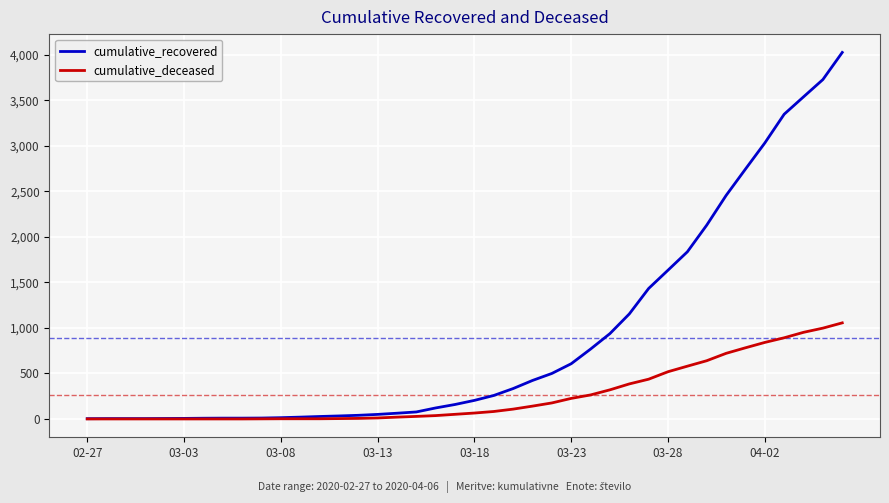

Which series has the largest total across all categories?

cumulative_recovered